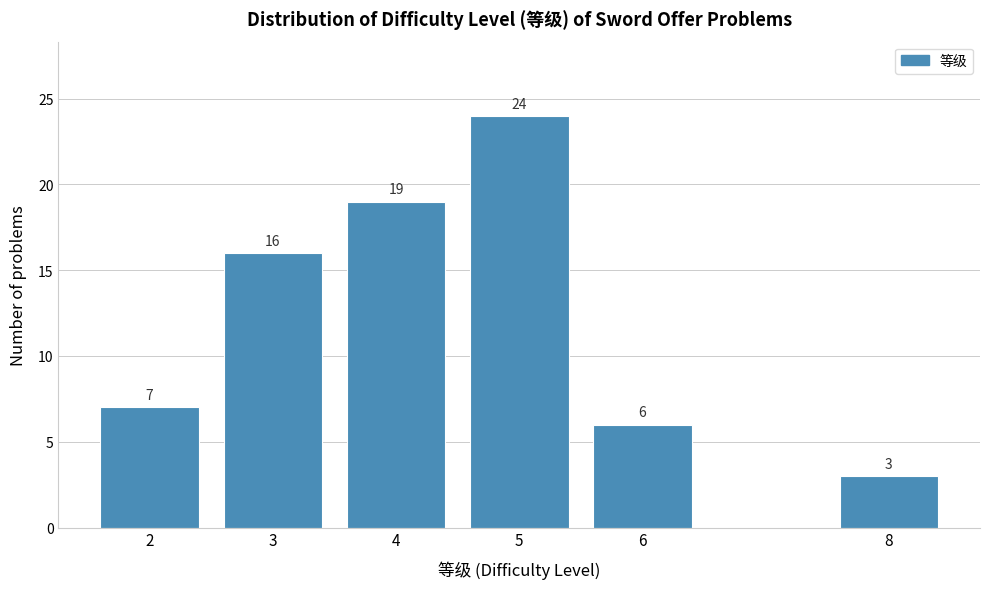

Reading left to right, what are all the values shown in this chart?

2=7	3=16	4=19	5=24	6=6	8=3